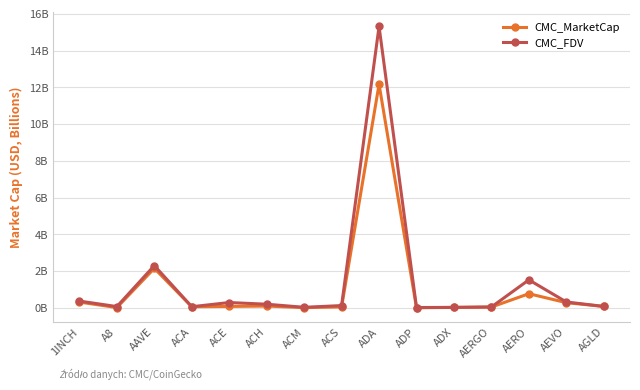

True or false: CMC_MarketCap and CMC_FDV cross at least once.

False